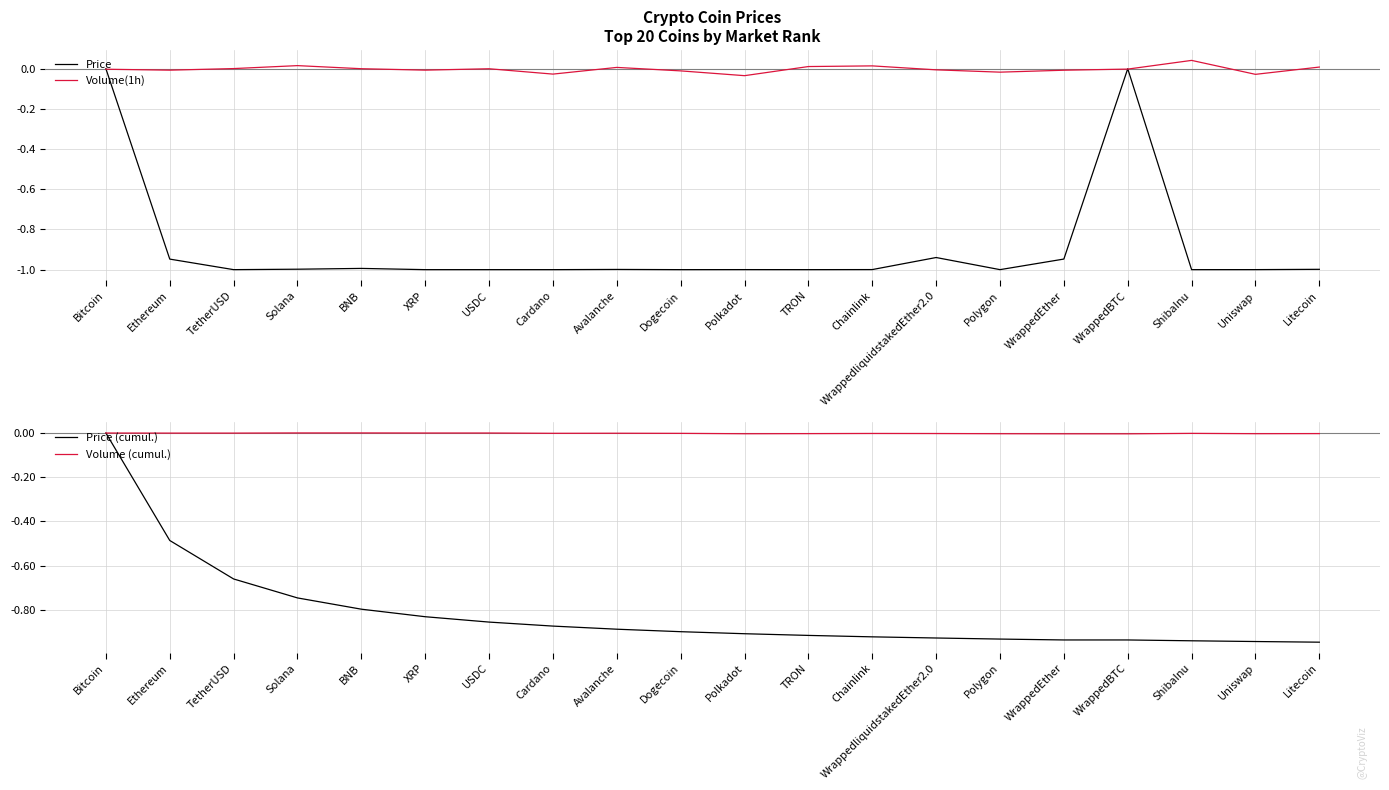

Between which two adjacent categories do Price and Price (cumul.) first intersect?

WrappedEther and WrappedBTC